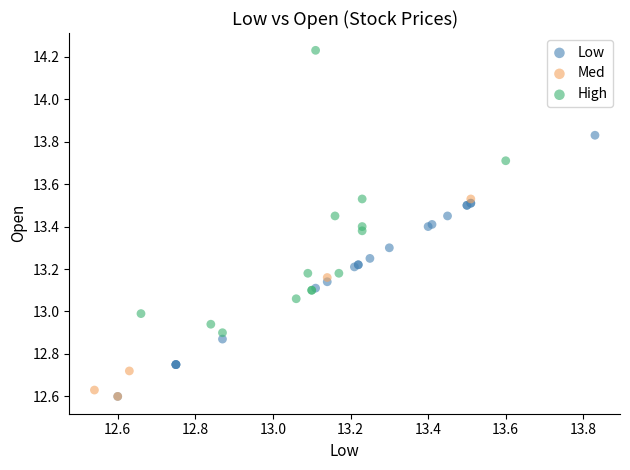

Which series reaches the maximum Y coordinate?

High